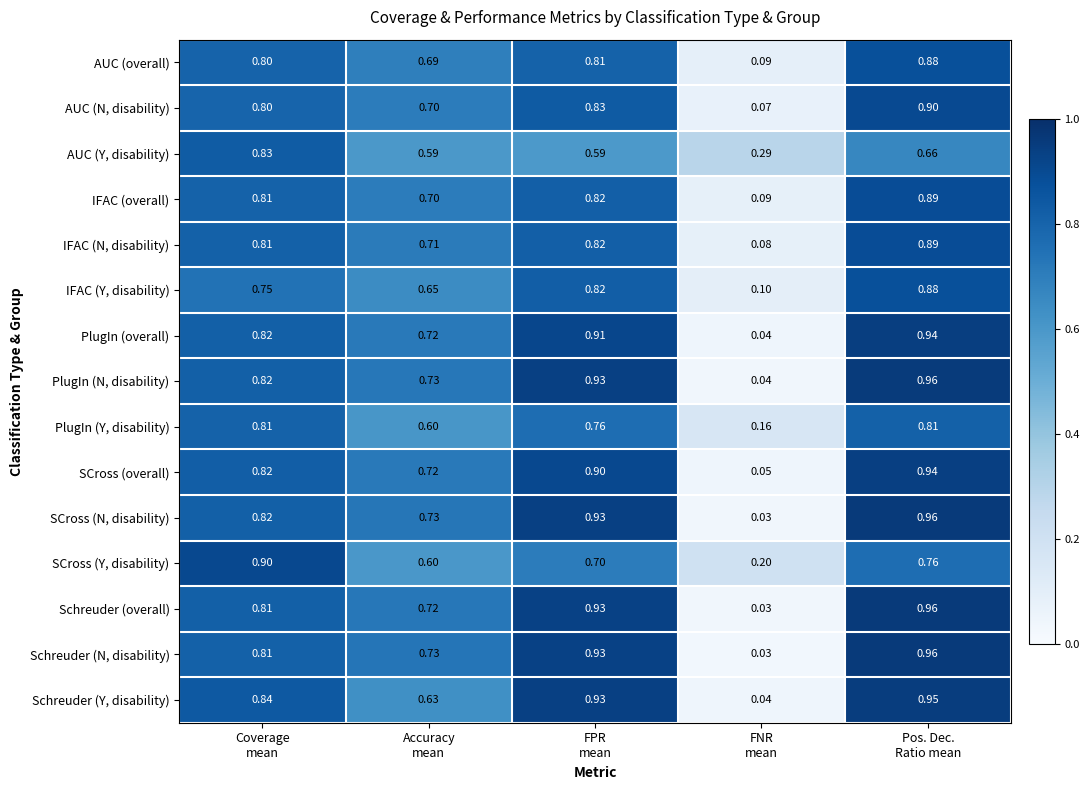

Which label corresponds to the smallest value in the chart?

FNR
mean